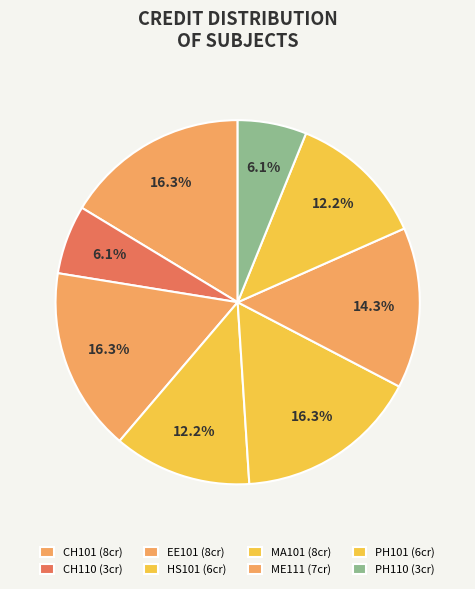

Which slice is the largest?

CH101